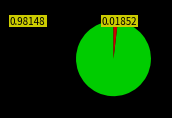

Does any single category account for the majority?

Yes